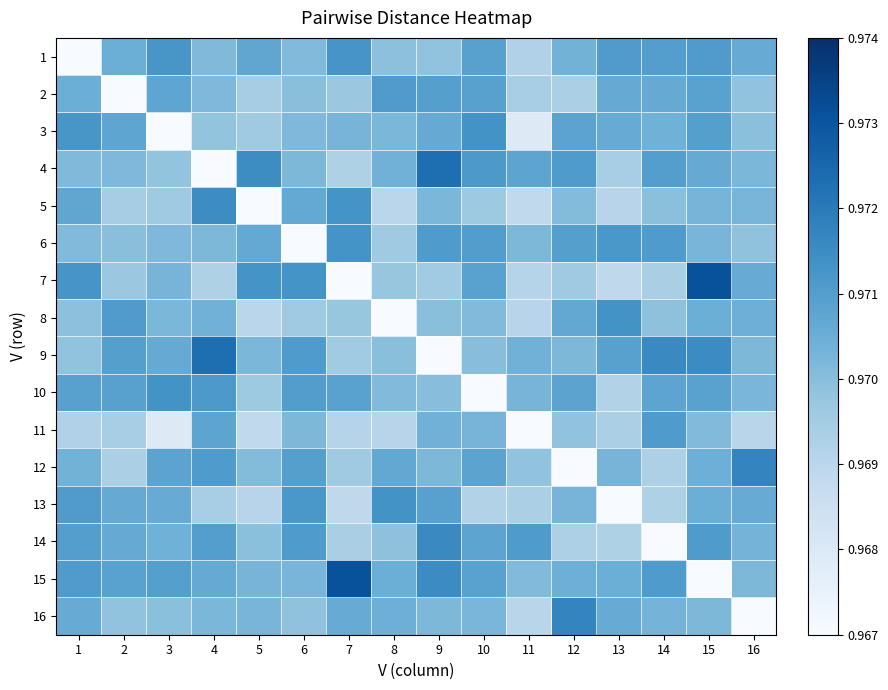

Rank the series at 11 from lowest to highest value.

11, 3, 5, 16, 8, 7, 1, 13, 2, 12, 15, 6, 10, 9, 4, 14